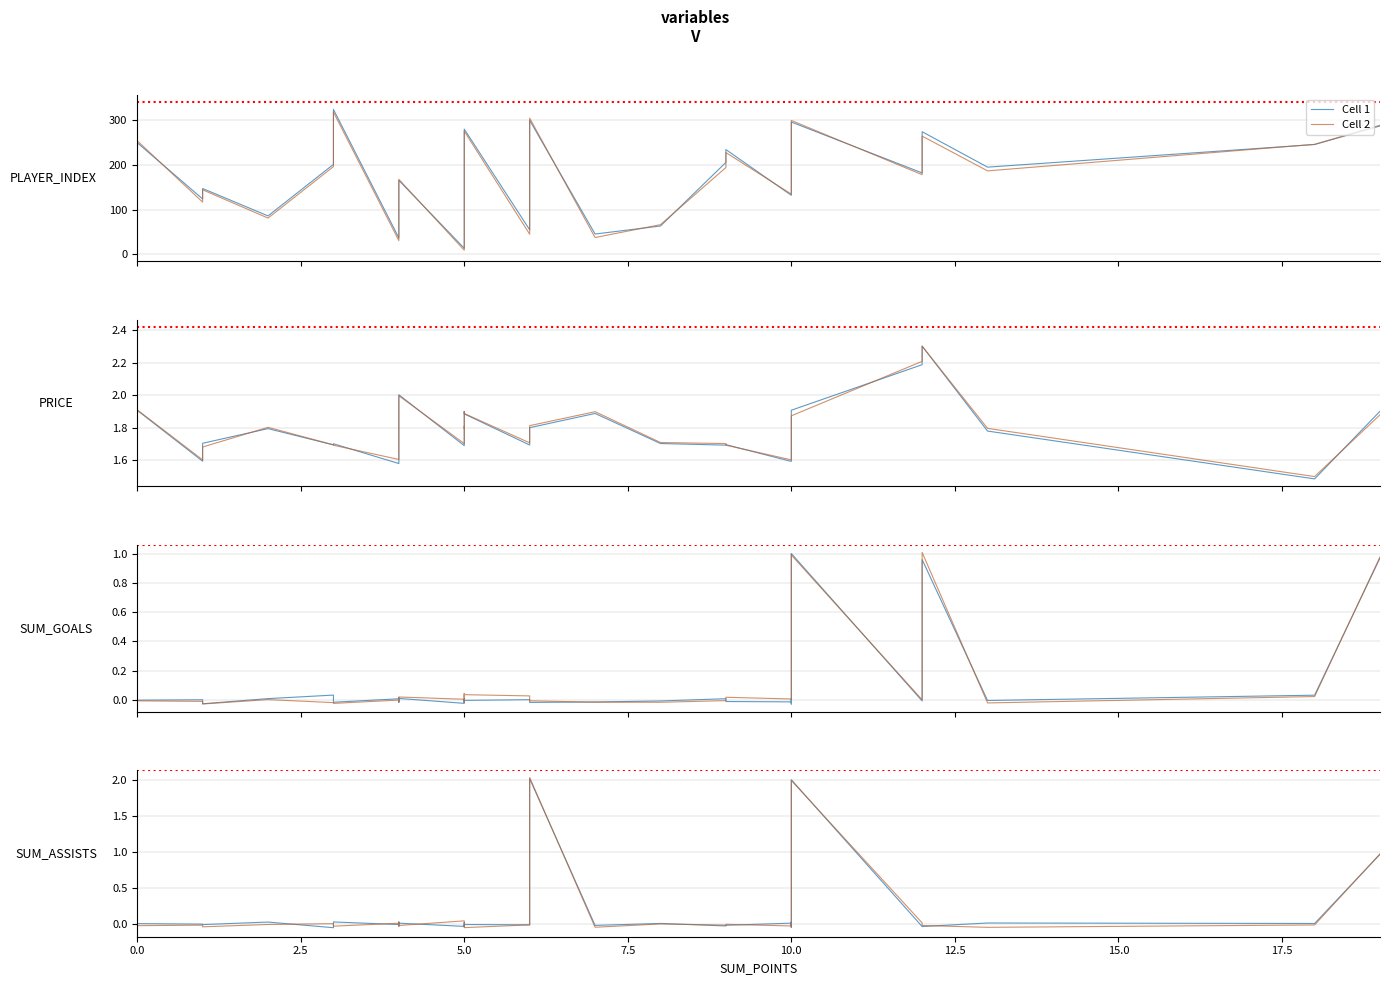

List the series in order of their peak value, lowest first.

Cell 1, Cell 2